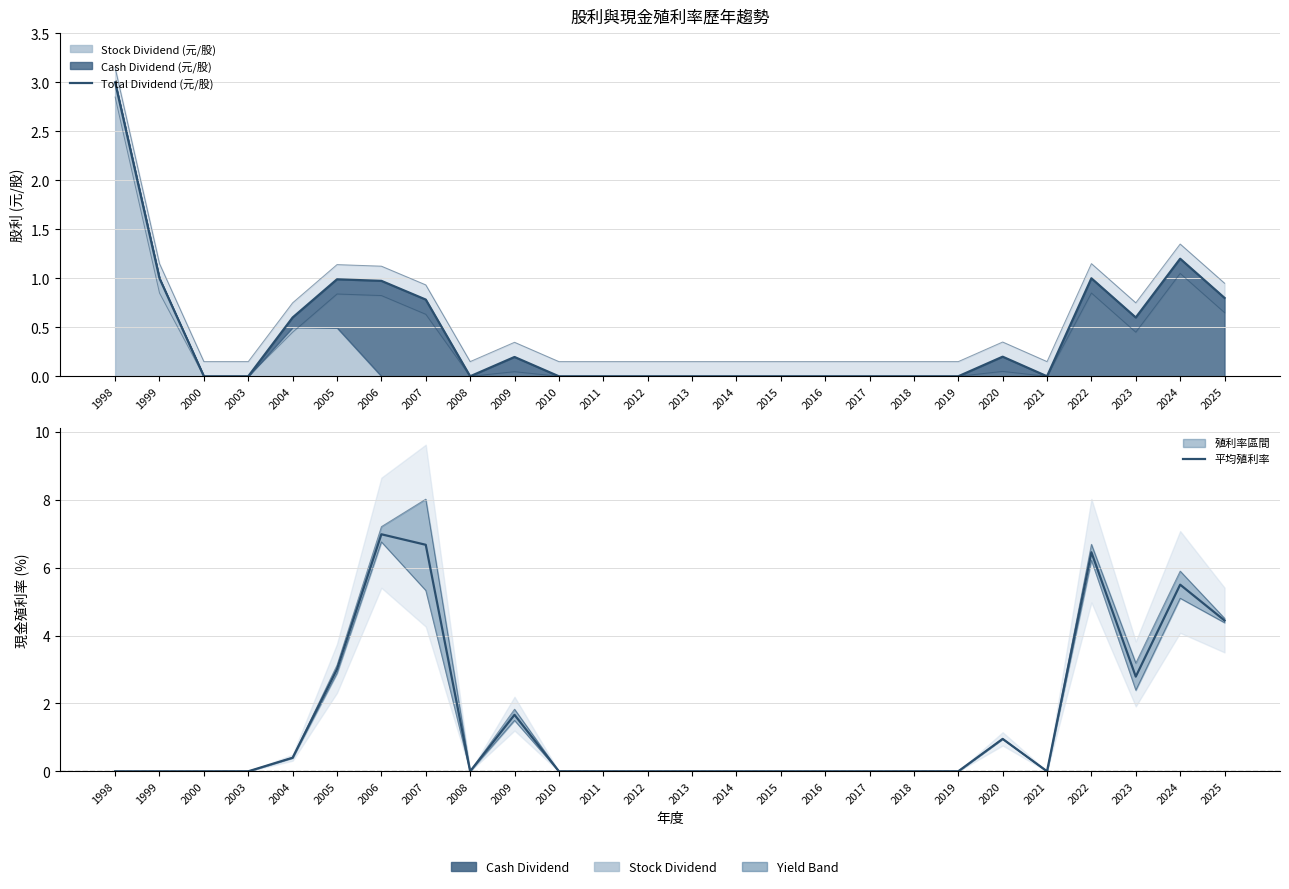

Where do Total Dividend (元/股) and 平均殖利率 first cross each other?

2004 and 2005